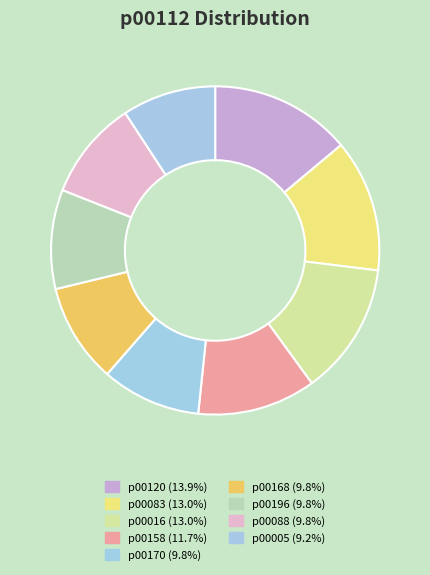

Which category has the biggest portion of the pie?

p00120